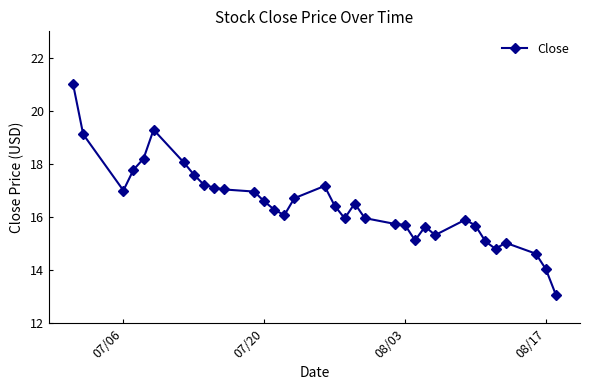

What is the value of the 16th point from the left?

16.7